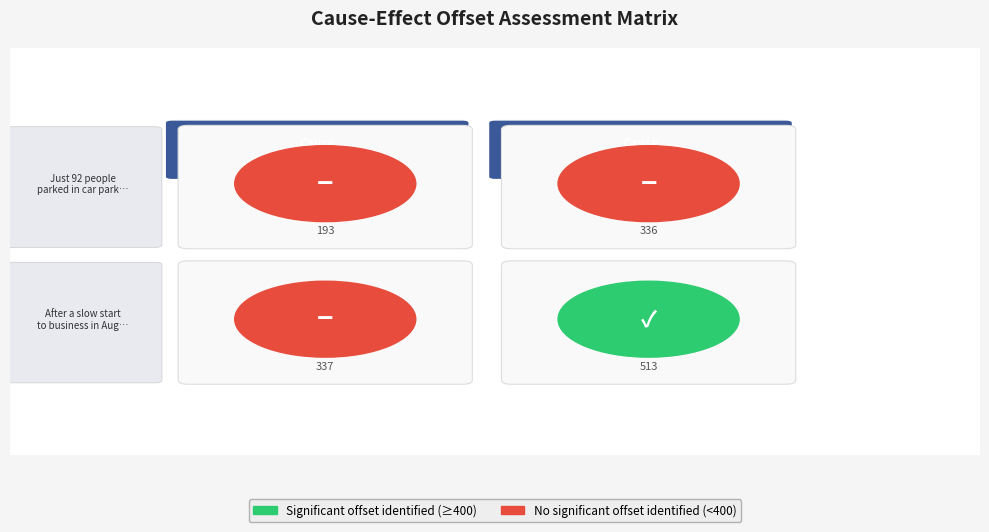

At which label does After a slow start to business in Augus… reach its peak?

Cause_End